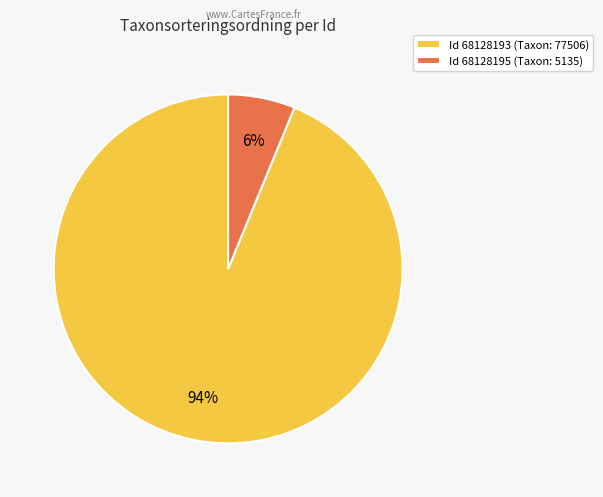

Which category accounts for the majority?

Id 68128193 (Taxon: 77506)